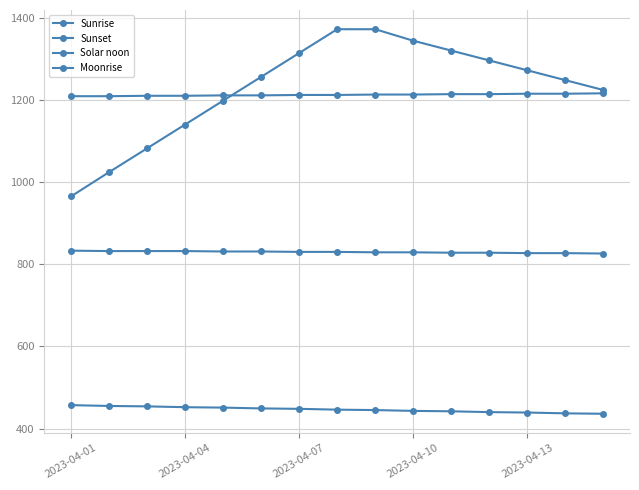

Is this an area chart (filled region under the line)?

No